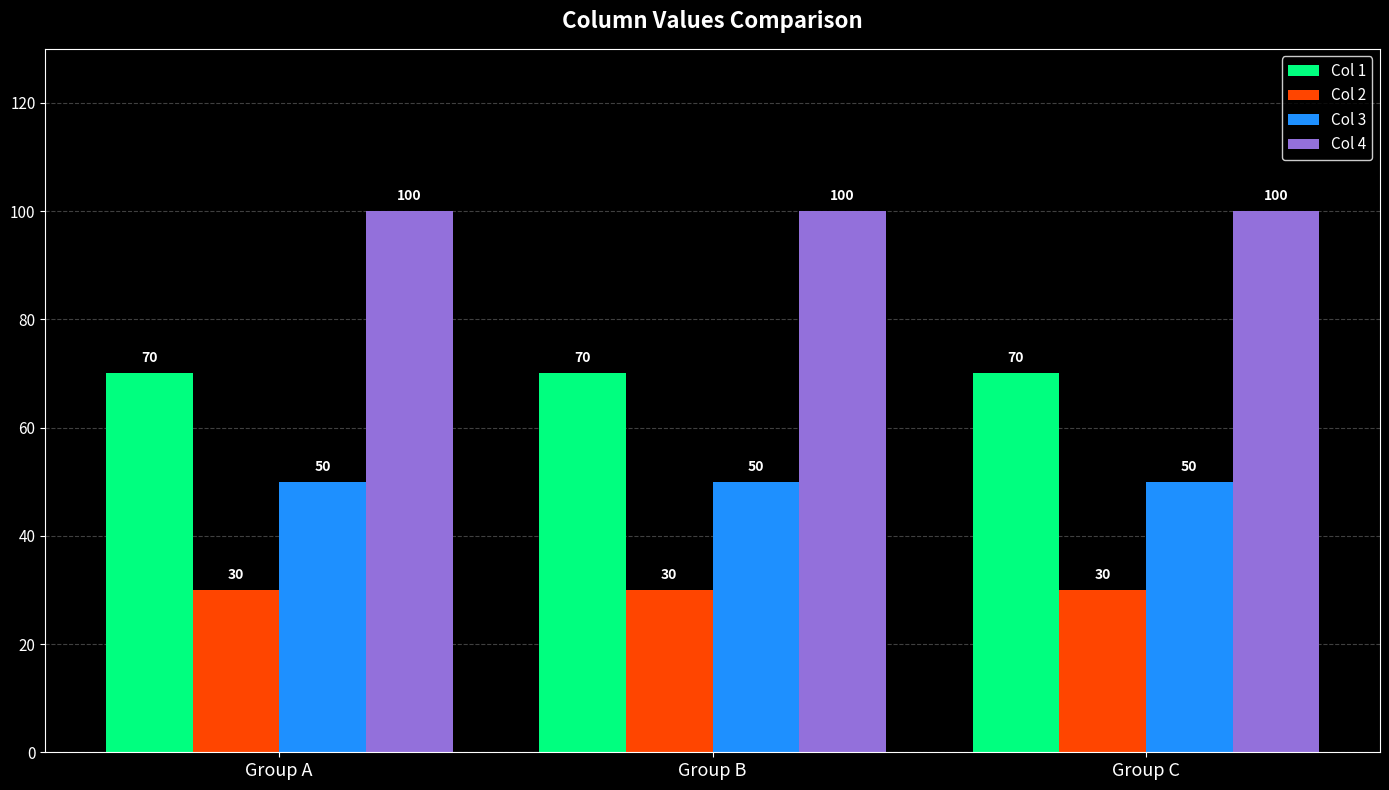

What is the difference between the highest and lowest values at Group C?

70